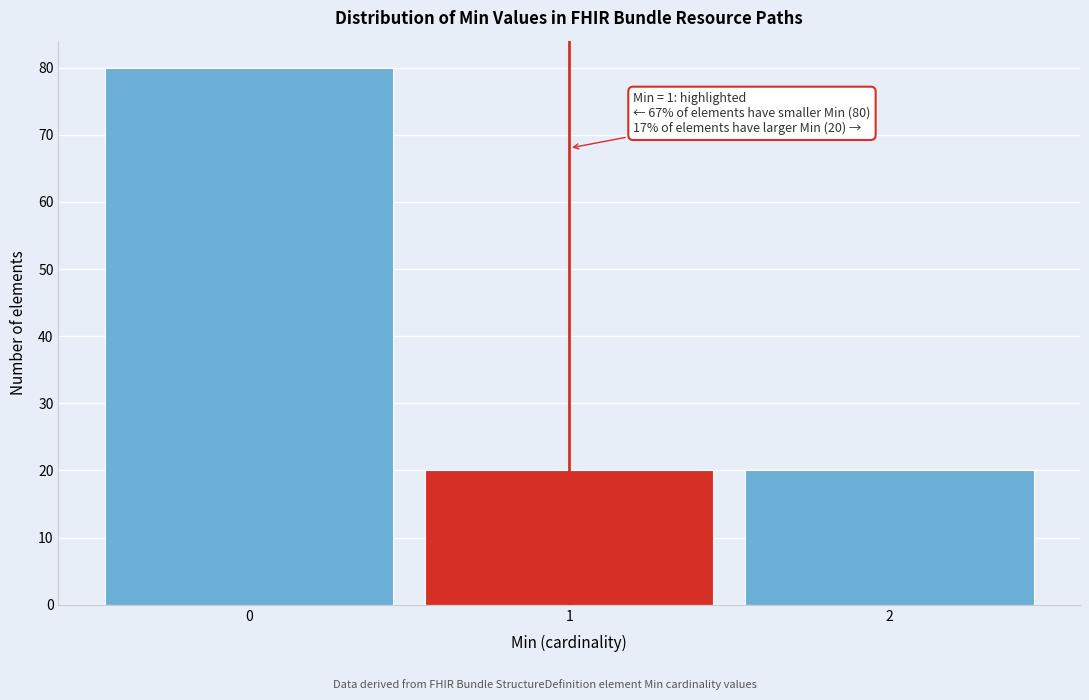

Which range on the x-axis has the tallest bar?

-0.5 to 0.5